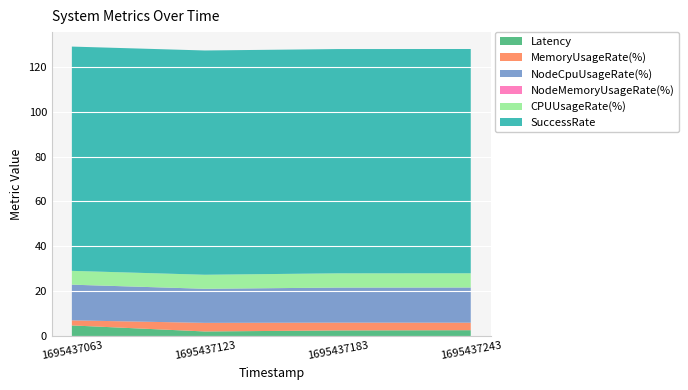

Reading left to right, what are all the values shown in this chart?

Latency: 4.7	2.0	2.5	2.6
MemoryUsageRate(%): 2.3	3.8	3.5	3.3
NodeCpuUsageRate(%): 15.9	15.2	15.6	15.7
NodeMemoryUsageRate(%): 0.0	0.0	0.0	0.0
CPUUsageRate(%): 6.1	6.2	6.4	6.4
SuccessRate: 100.0	100.0	100.0	100.0